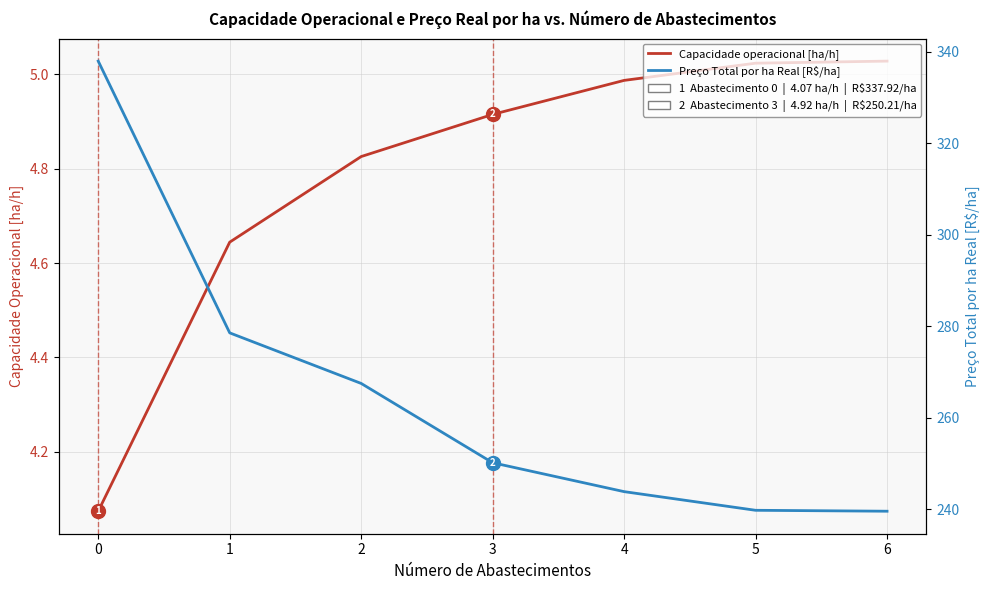

Is the value of Preço Total por ha Real [R$/ha] at 1 greater than the value of Capacidade operacional [ha/h] at 1?

Yes